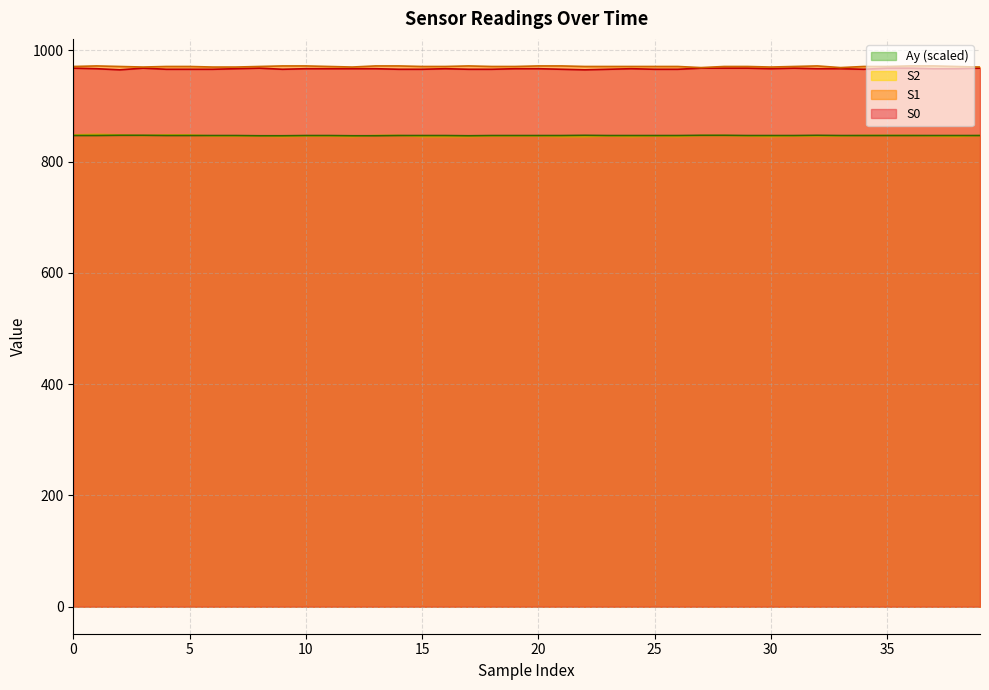

Which label corresponds to the smallest value in the chart?

9